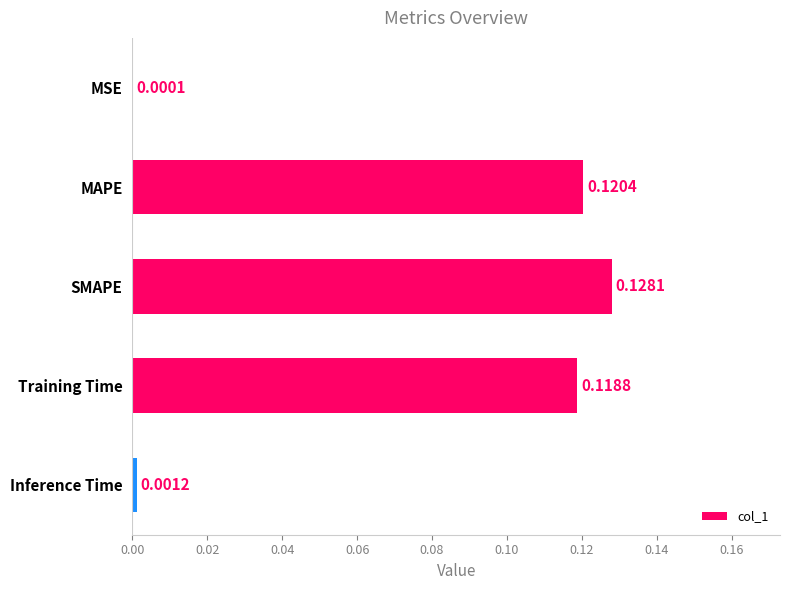

What is the sum of all values?

0.4